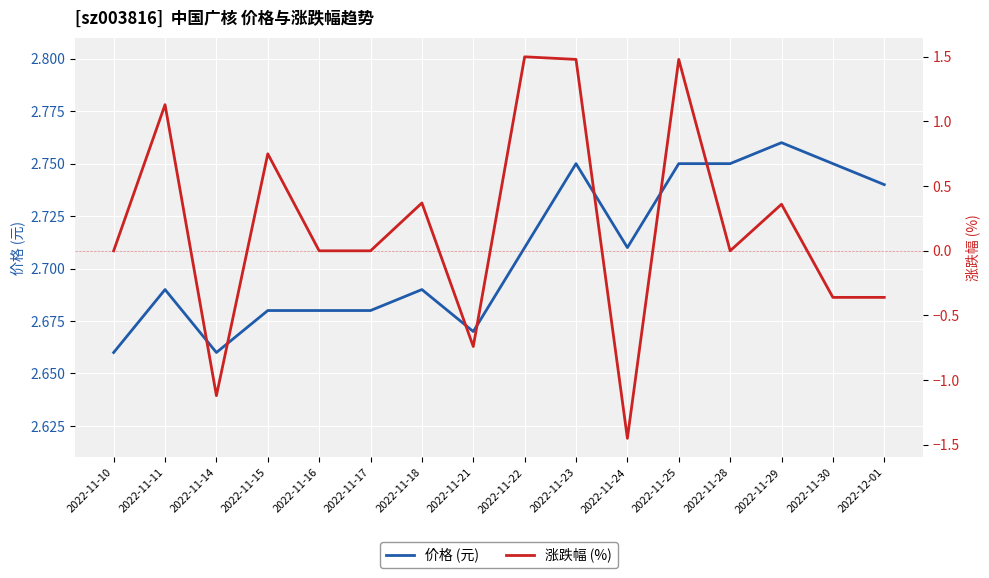

How many data points does each series have?

16